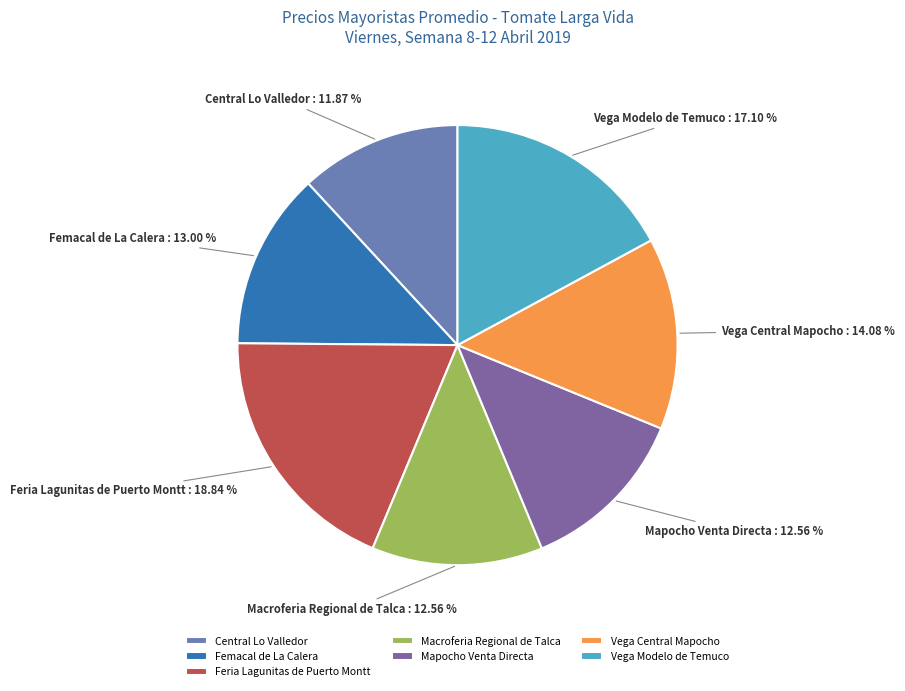

Is it true that Central Lo Valledor is 12% of the pie?

True